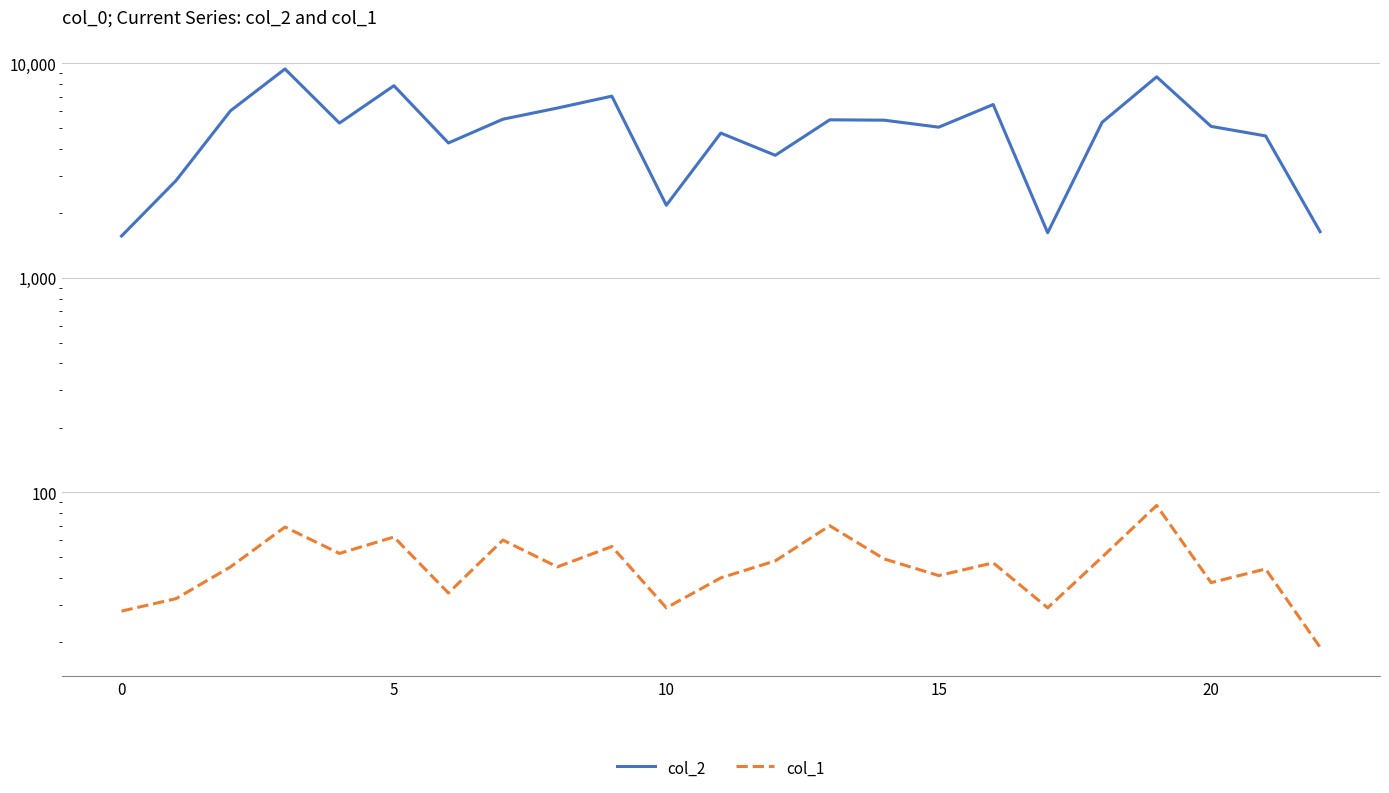

In col_1, how many points are lower than both neighbors (excluding endpoints)?

7